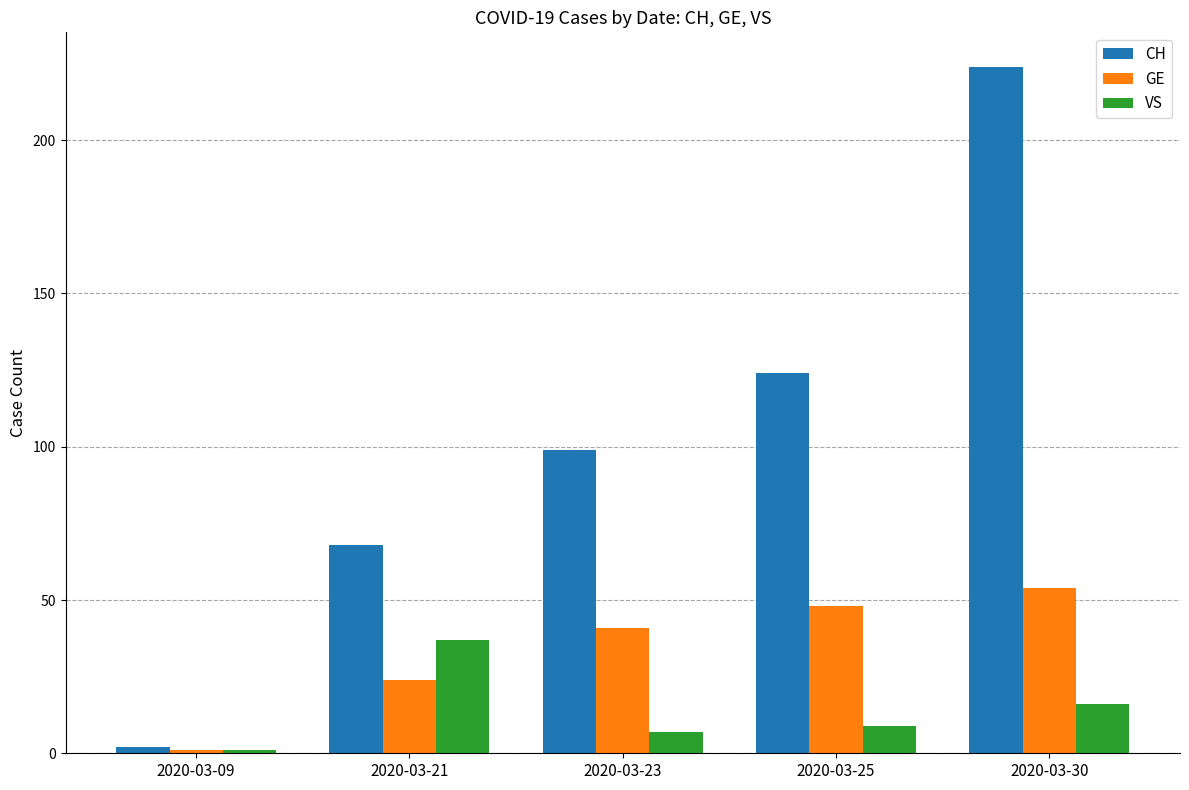

How many values in the CH series are below 99?

2